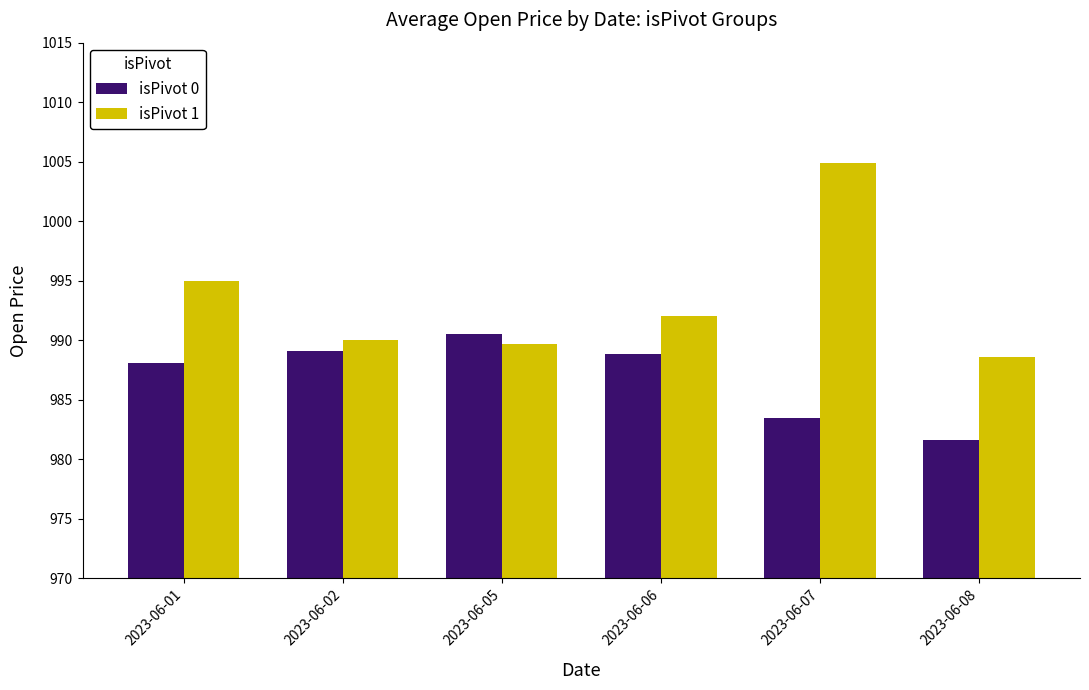

What is the difference between the second highest and second lowest values in the isPivot 0 series?

5.6